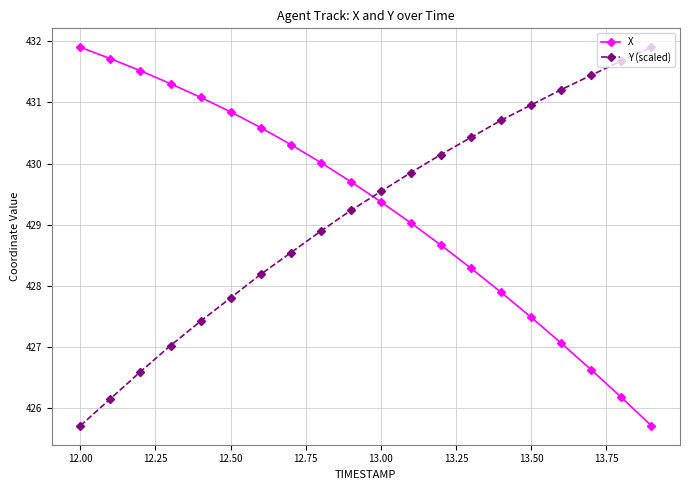

What is the average value of the Y (scaled) series?

429.2